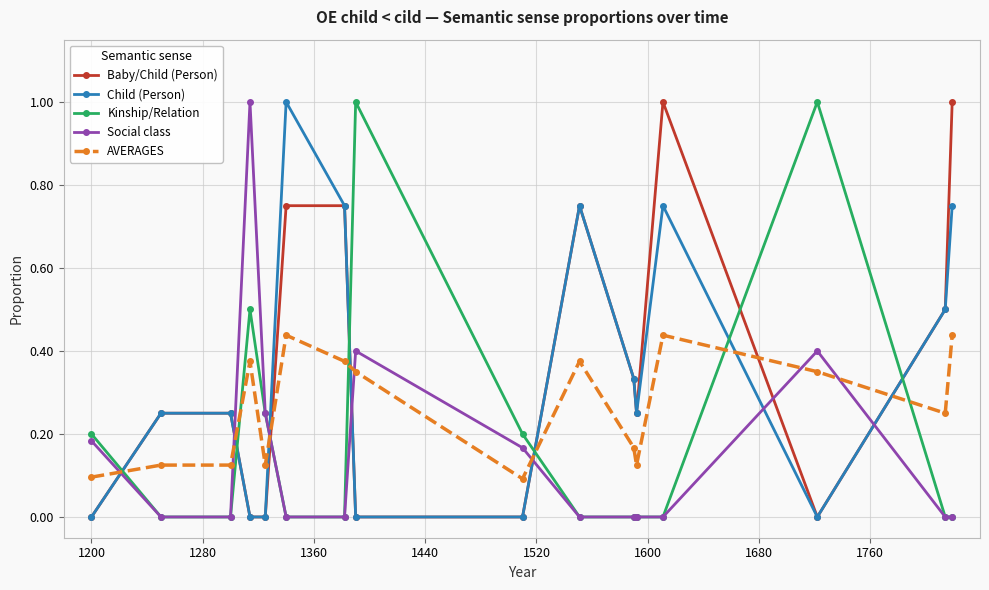

What is the maximum value shown in the chart?

1.0